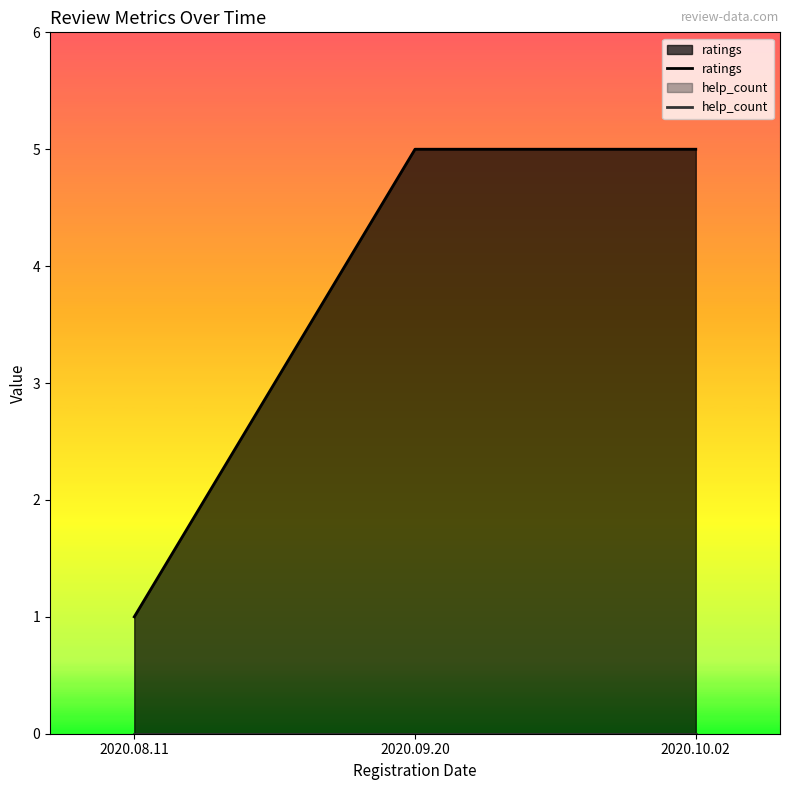

Count the number of categories in the chart.

3